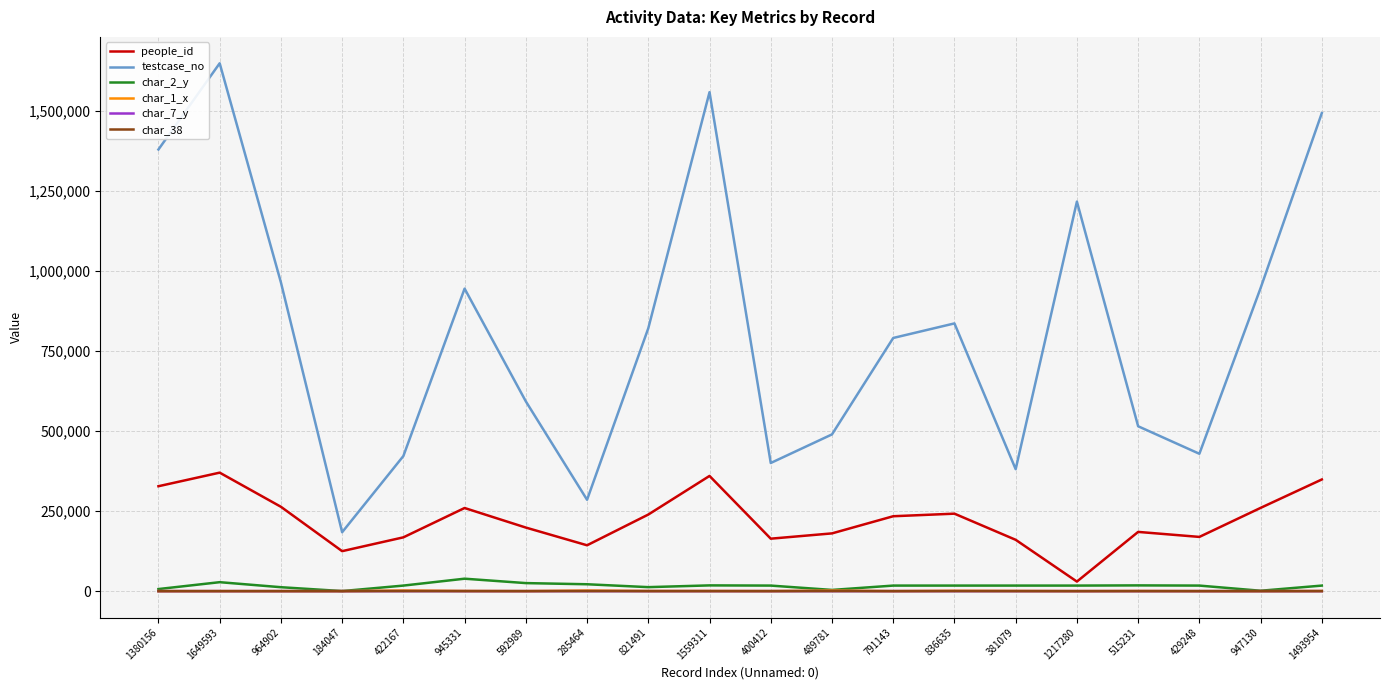

What is the maximum value shown in the chart?

1649594